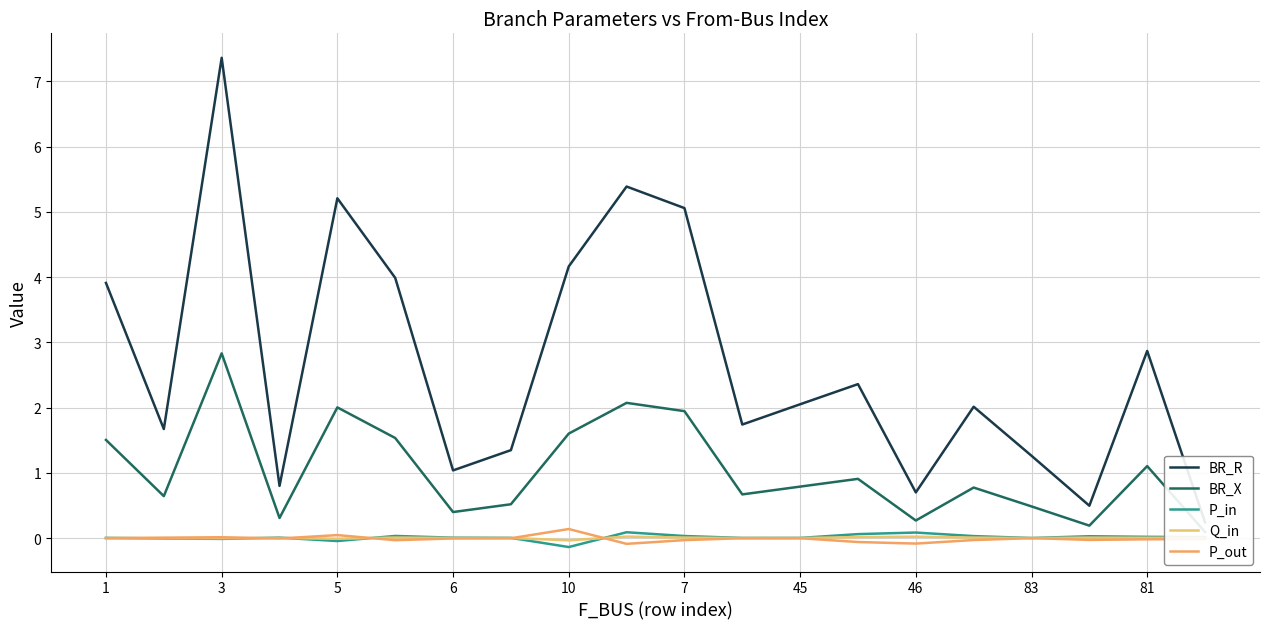

At which label does BR_R first exceed 2?

1